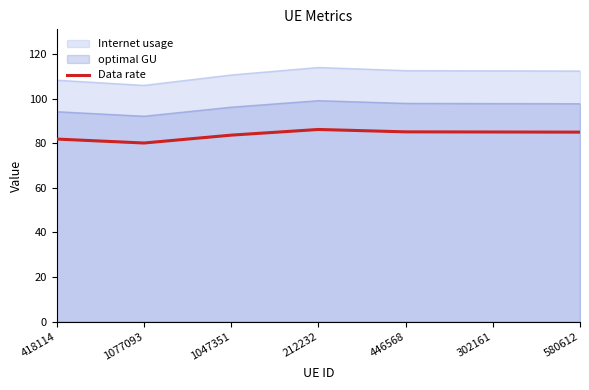

What is the difference between the maximum and minimum values in the Data rate series?

6.1